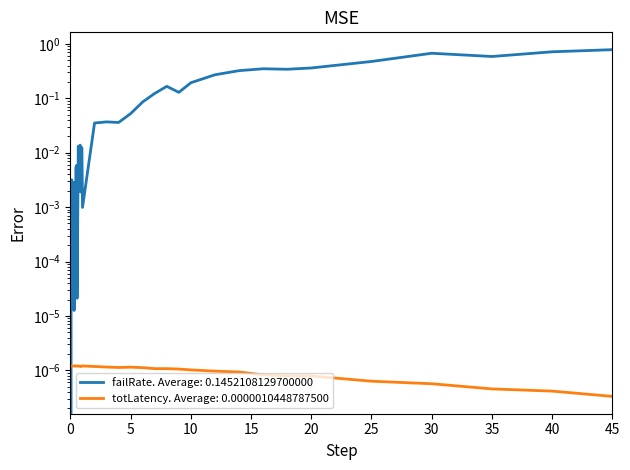

How many times do failRate and totLatency cross each other?

1